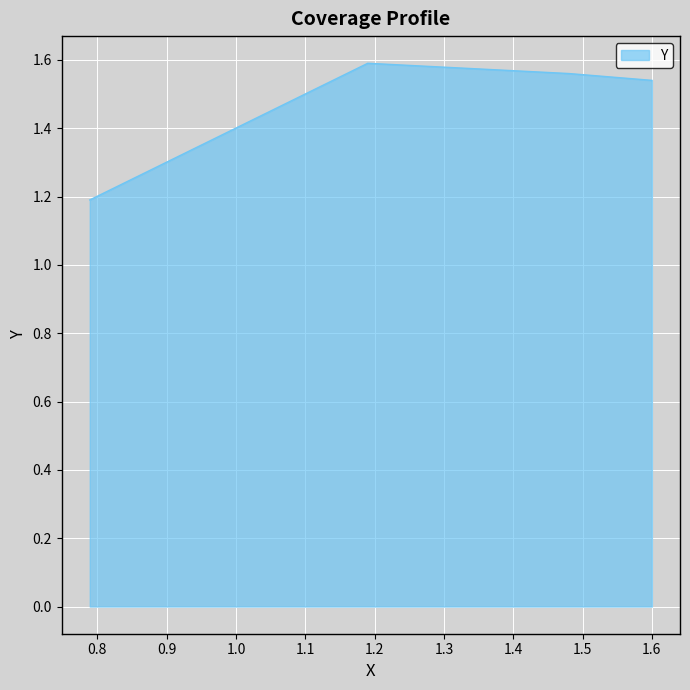

How many interior local peaks (higher than both neighbors) does the data have?

1